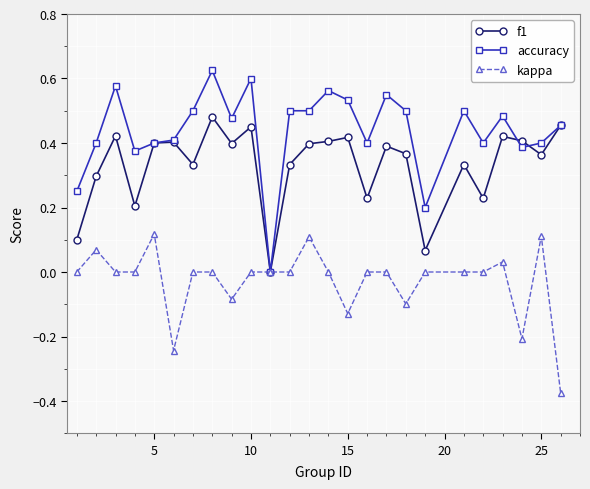

Is this an area chart (filled region under the line)?

No